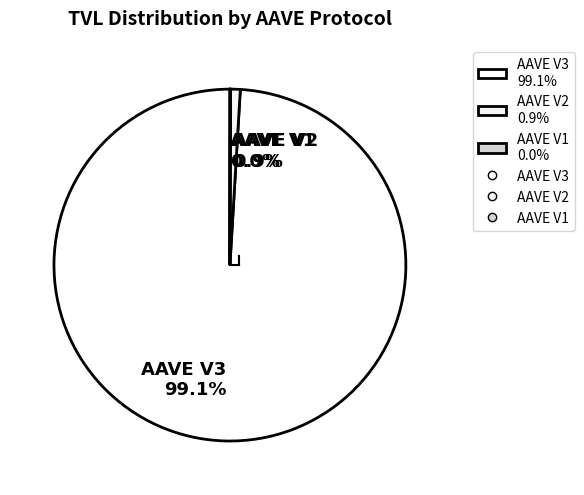

To the nearest percent, what is the average slice percentage?

33%